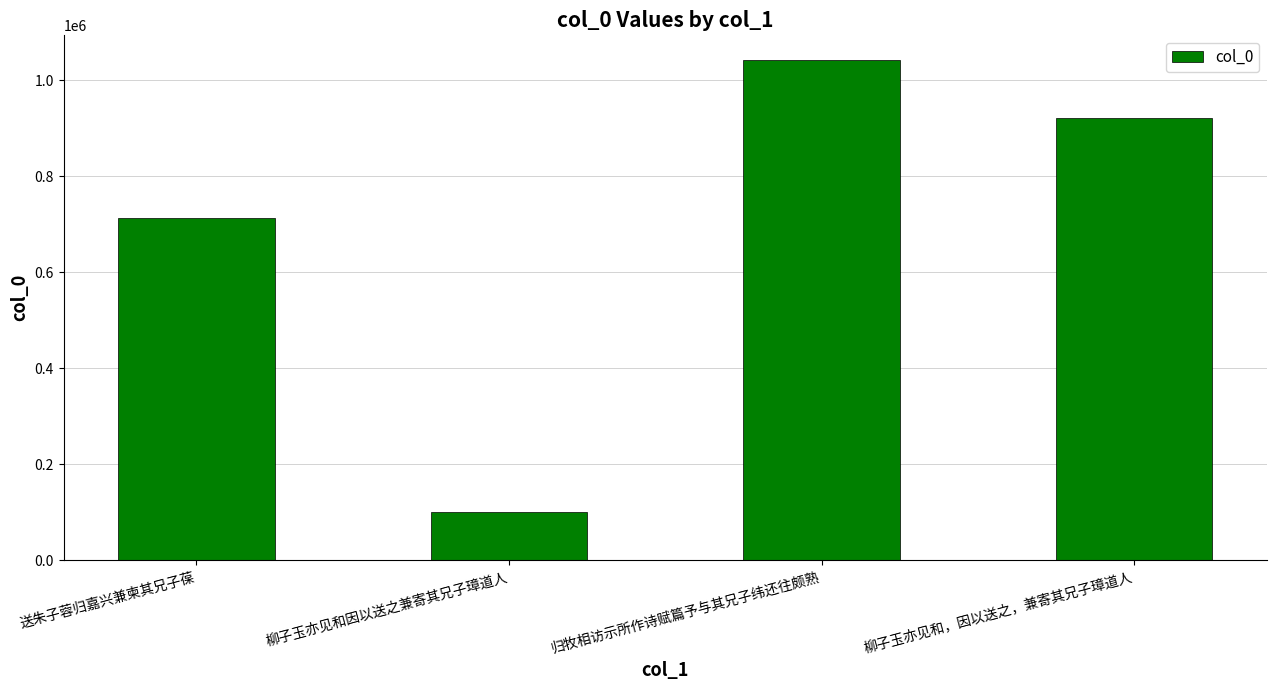

List the labels in order of value, largest first.

归牧相访示所作诗赋篇予与其兄子纬还往颇熟, 柳子玉亦见和，因以送之，兼寄其兄子璋道人, 送朱子蓉归嘉兴兼柬其兄子葆, 柳子玉亦见和因以送之兼寄其兄子璋道人